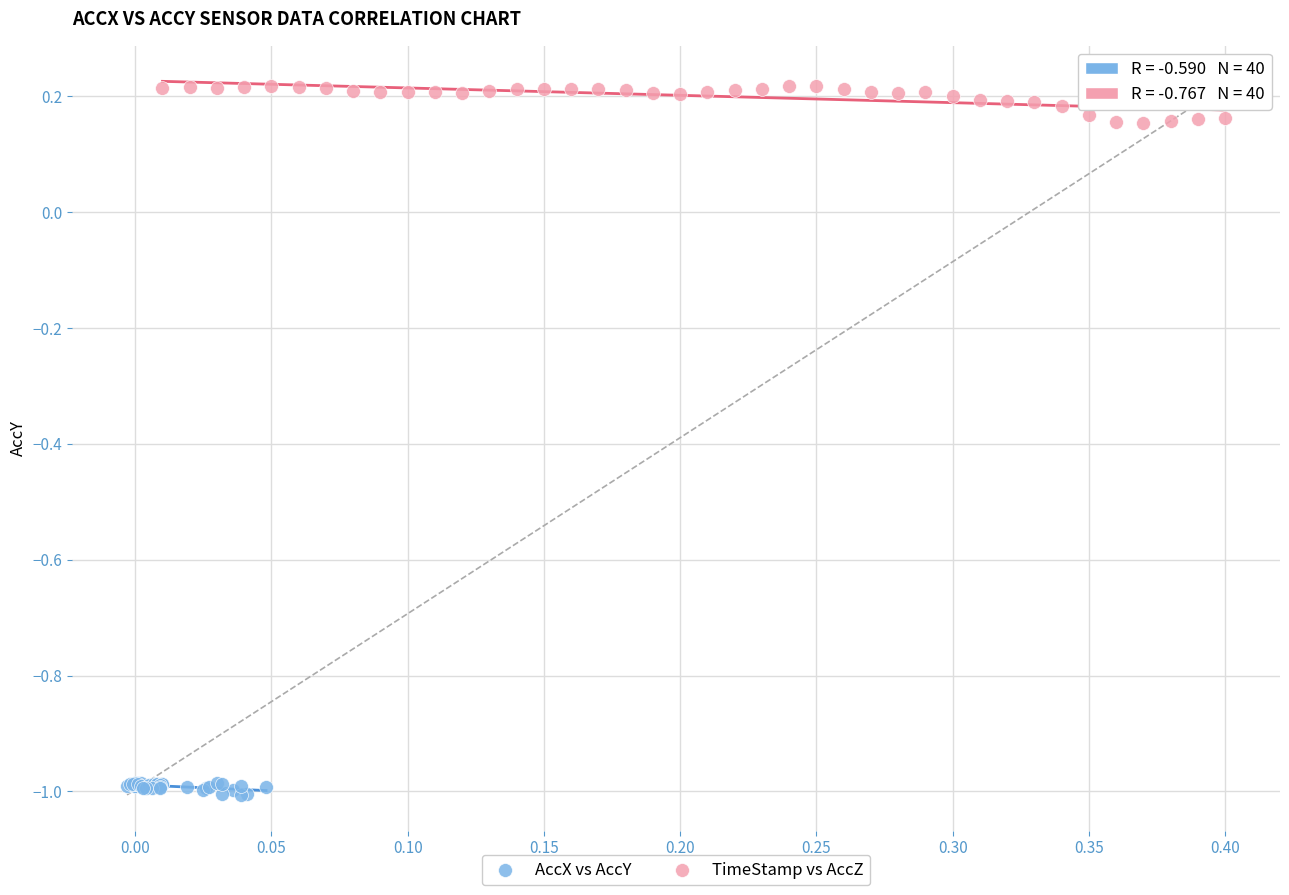

Which series reaches the maximum Y coordinate?

TimeStamp vs AccZ